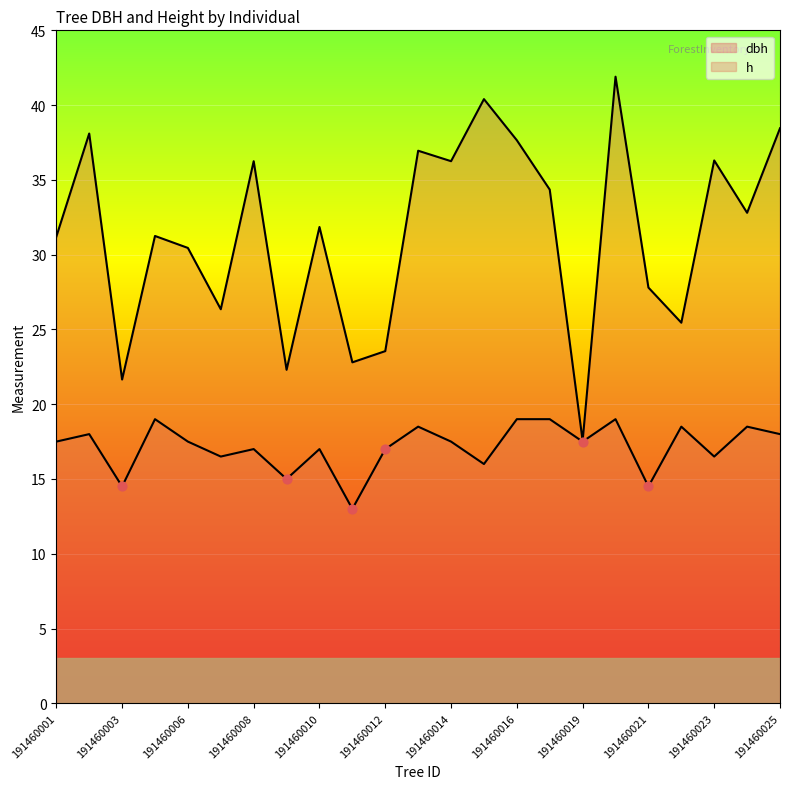

What is the total value across all series at 191460005?

50.2